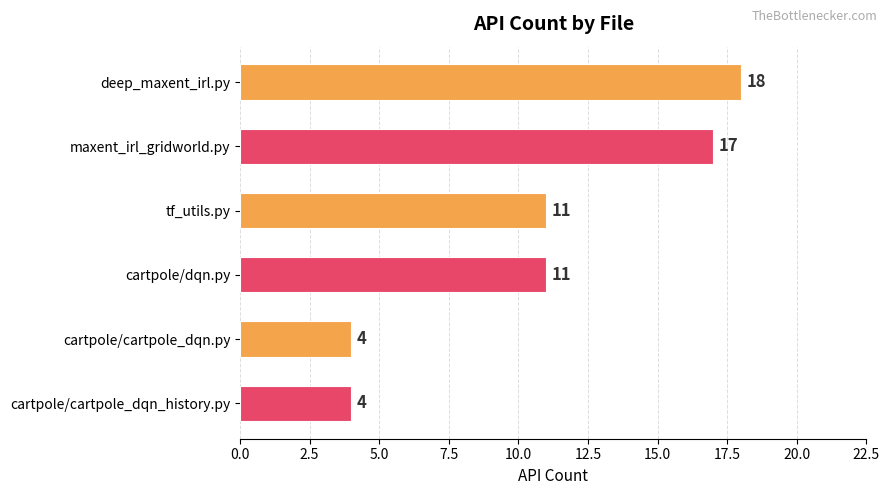

How many values are below 11?

2